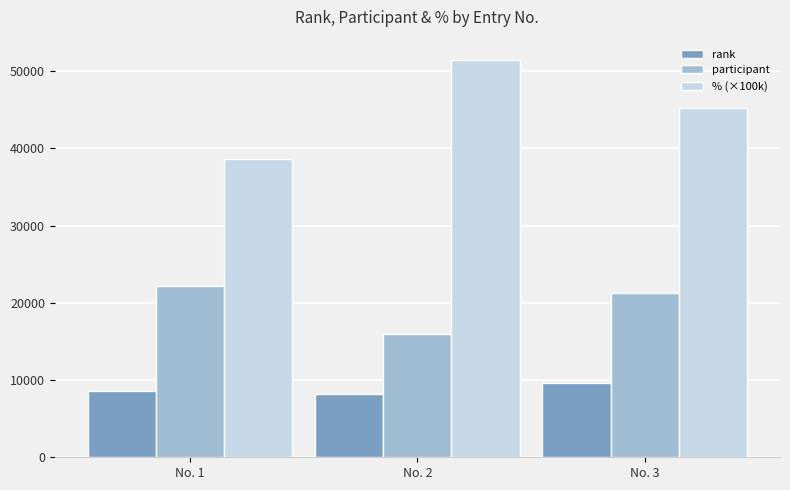

What is the spread (max minus min) of values at No. 3?

35577.7